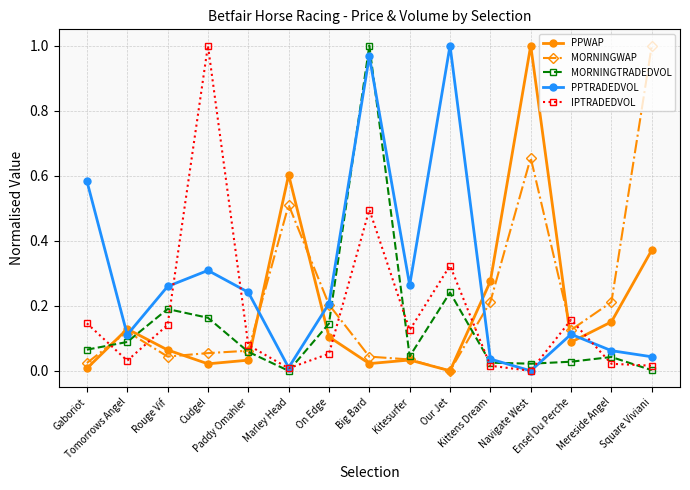

Which series ends up on top after the final intersection of MORNINGWAP and IPTRADEDVOL?

MORNINGWAP